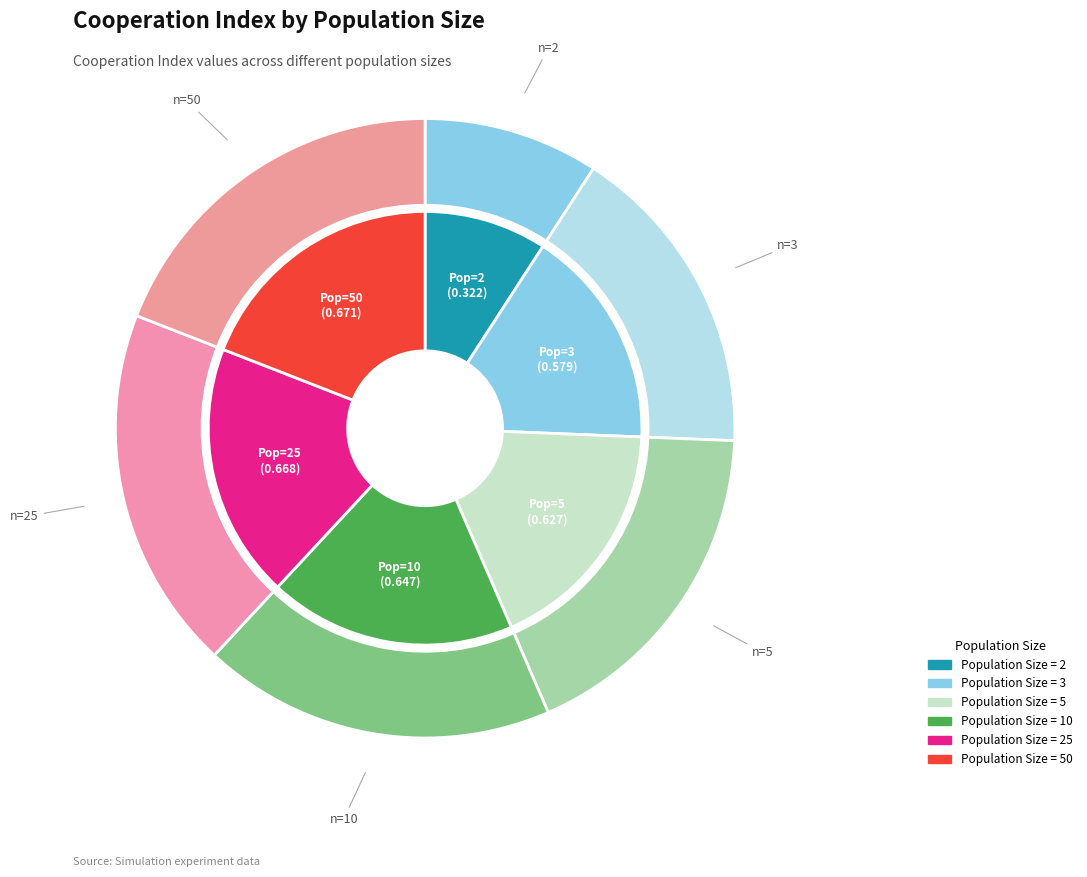

What is the largest slice in the pie chart?

50